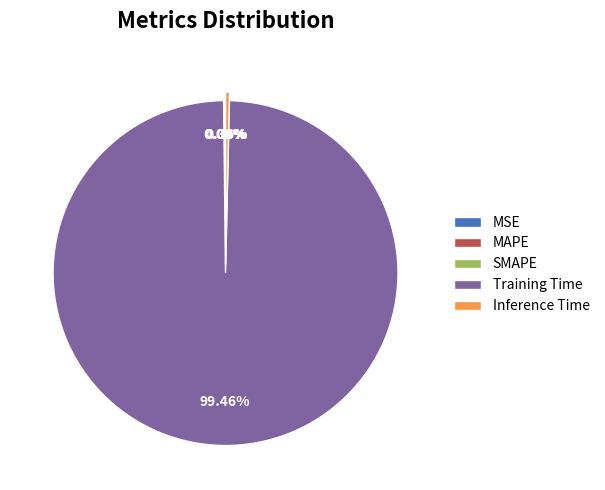

What is the largest slice in the pie chart?

Training Time